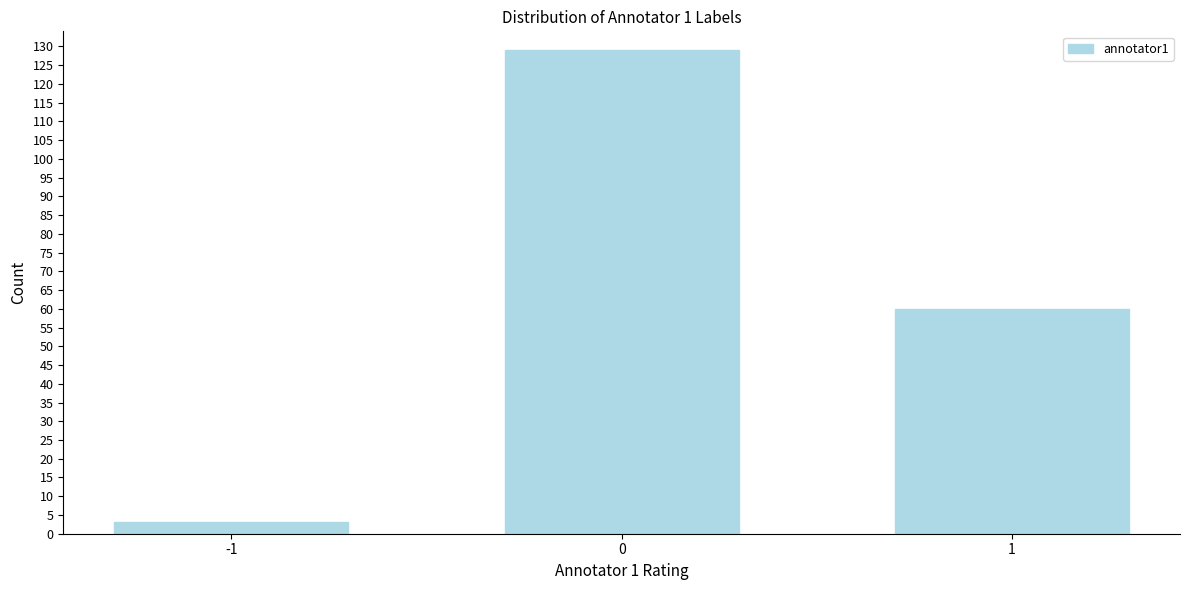

Reading left to right, what are all the values shown in this chart?

3	129	60